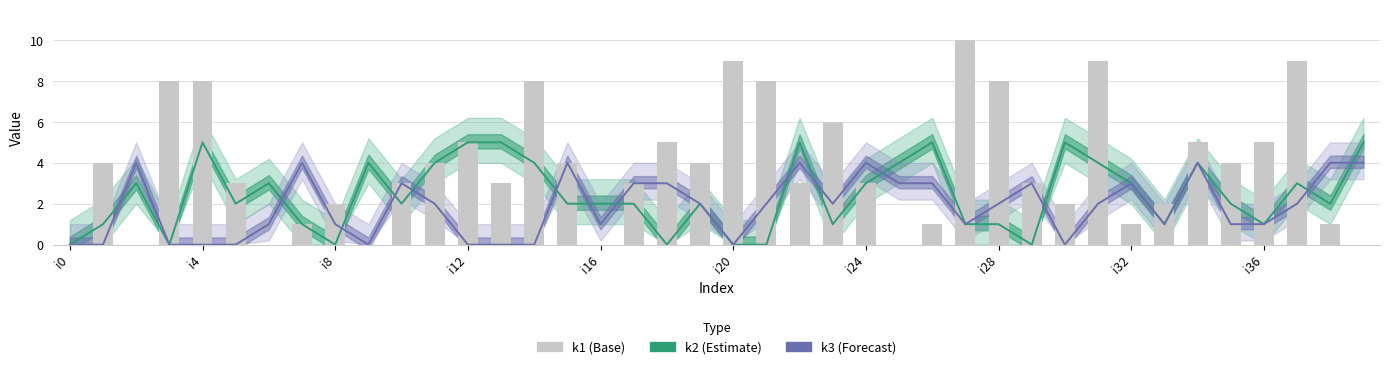

How many series are shown in this chart?

3